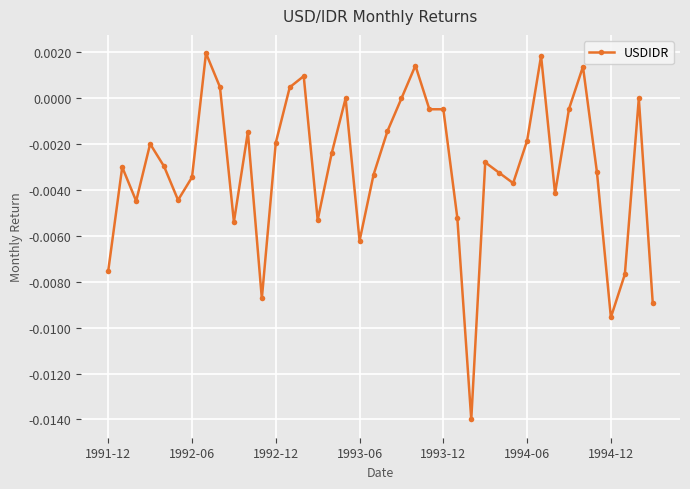

Does the chart have visible grid lines?

Yes